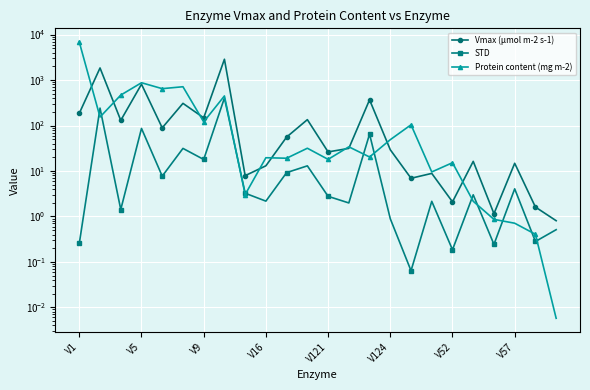

In Protein content (mg m-2), how many points are lower than both neighbors (excluding endpoints)?

8